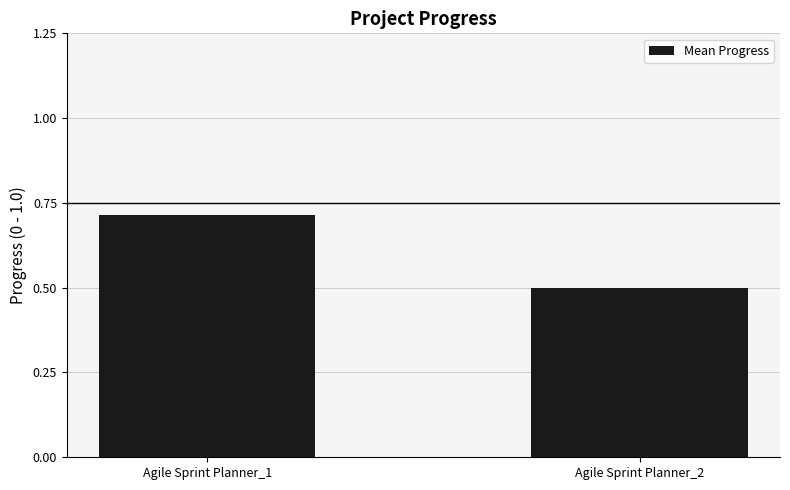

List the labels in order of value, smallest first.

Agile Sprint Planner_2, Agile Sprint Planner_1